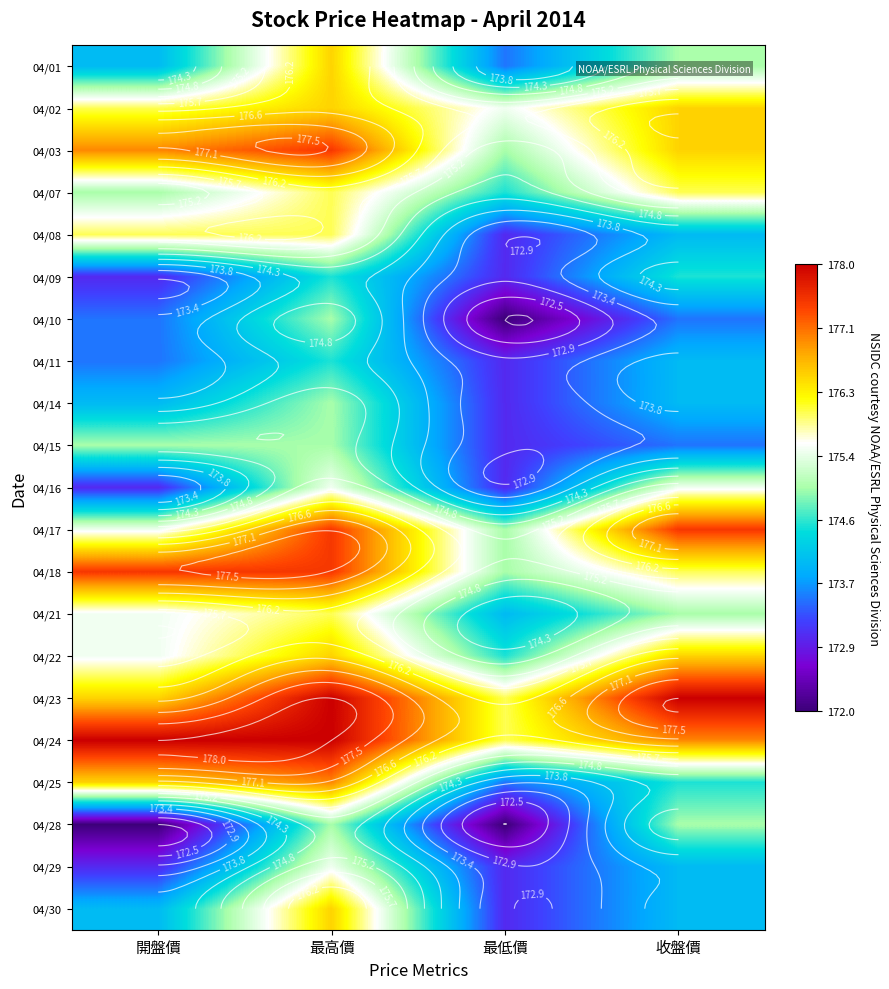

At which category is the sum across all series the highest?

最高價